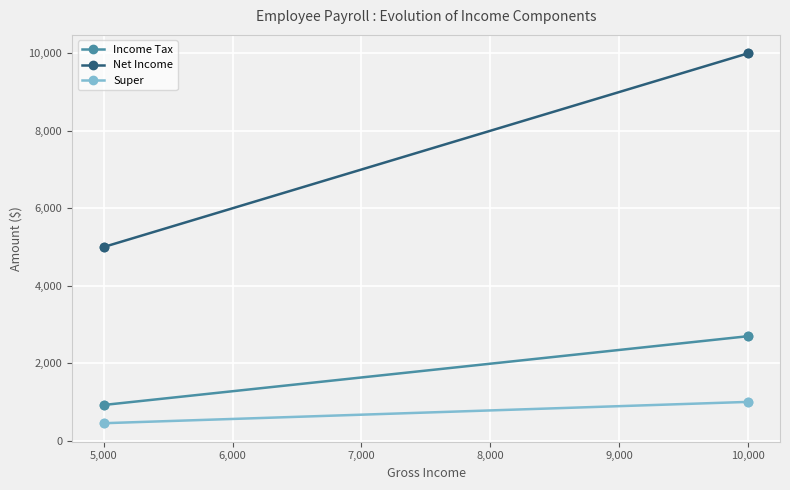

Is it true that Super equals 467 at 10,000?

False